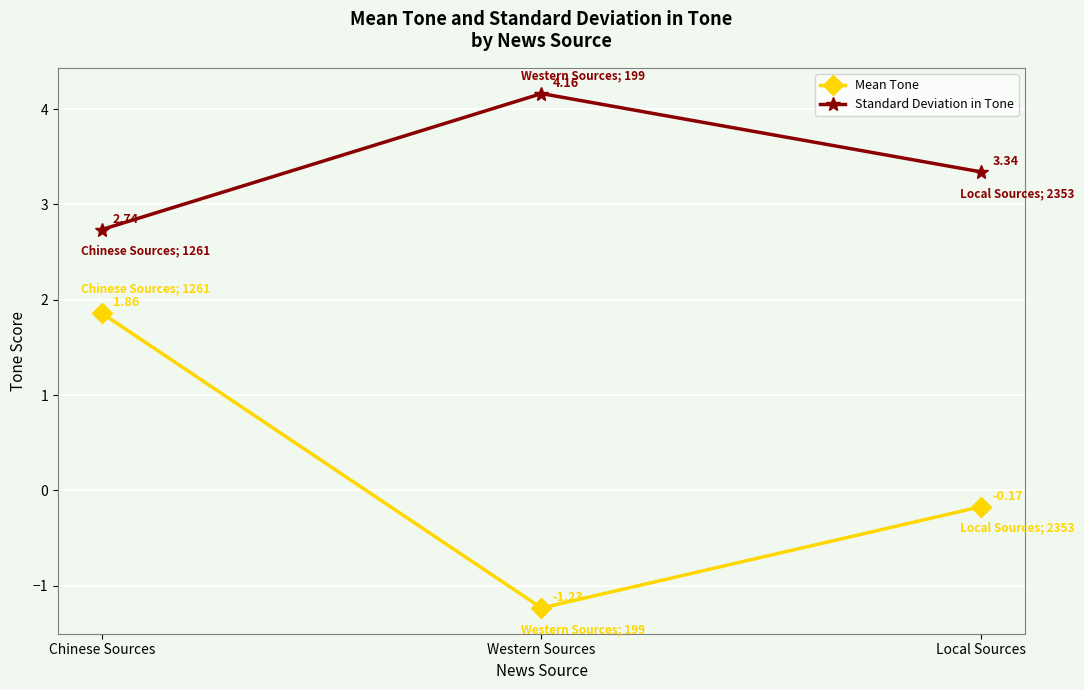

What is the label of the 1st point from the right?

Local Sources